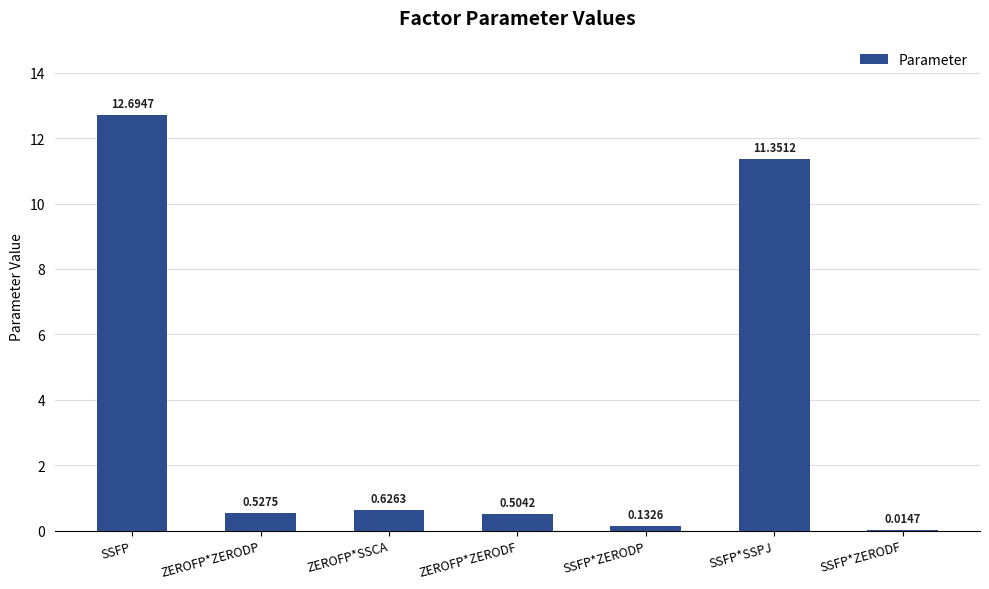

Are the bars horizontal?

No